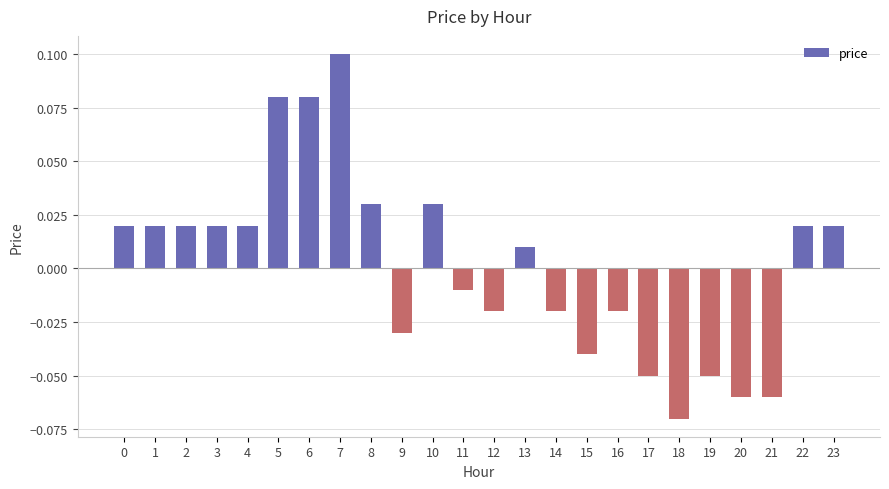

True or false: the data shows 0.1 at 5.

True